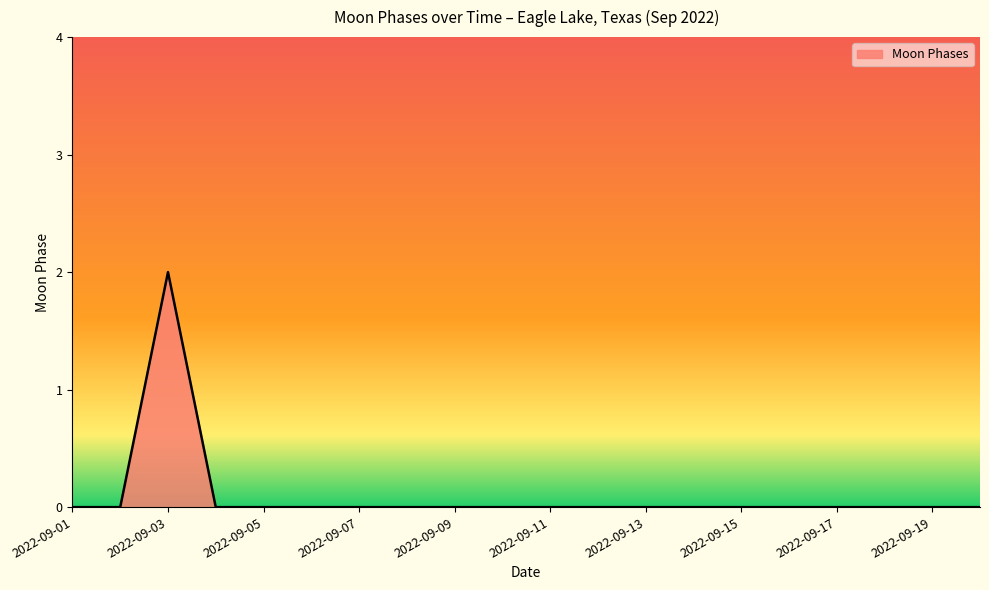

How many lines are shown in the chart?

1